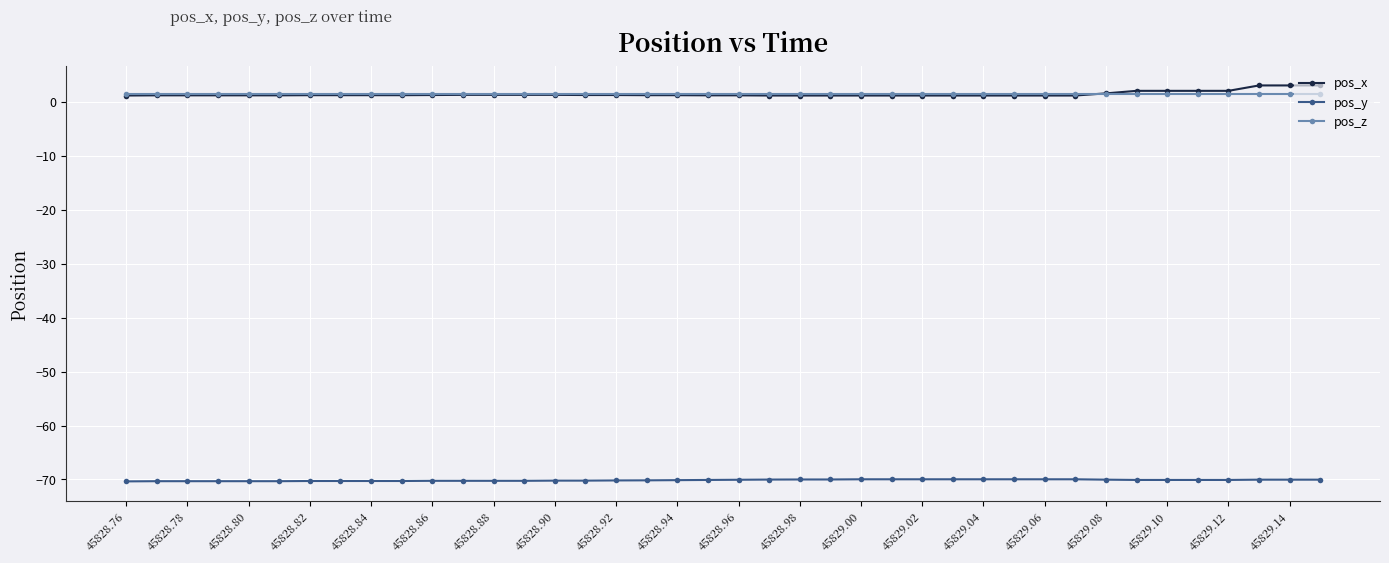

Rank the series by their maximum value, from lowest to highest.

pos_y, pos_z, pos_x